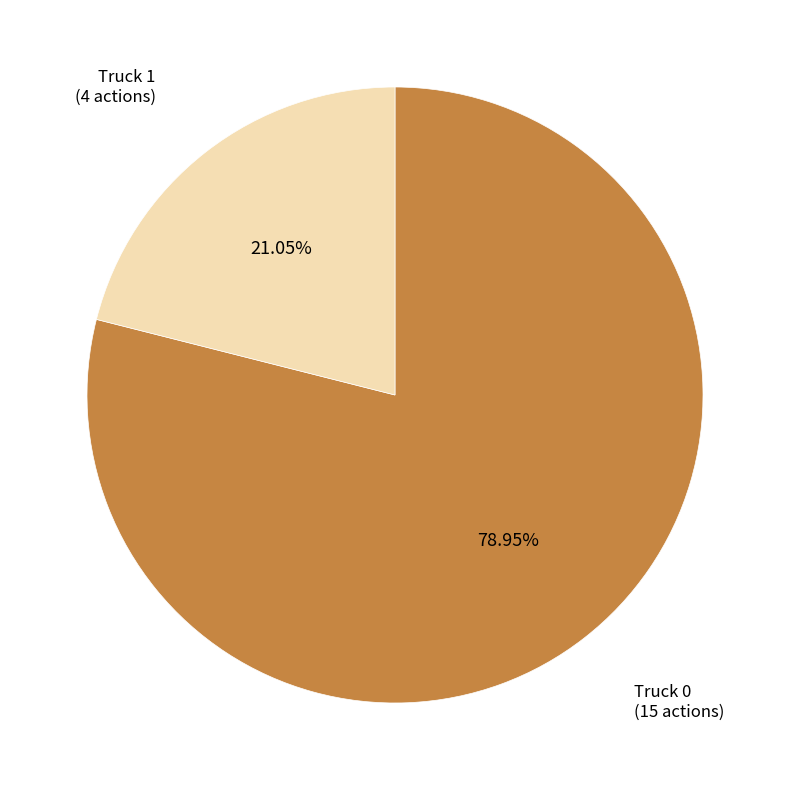

Which slice is the largest?

Truck 0